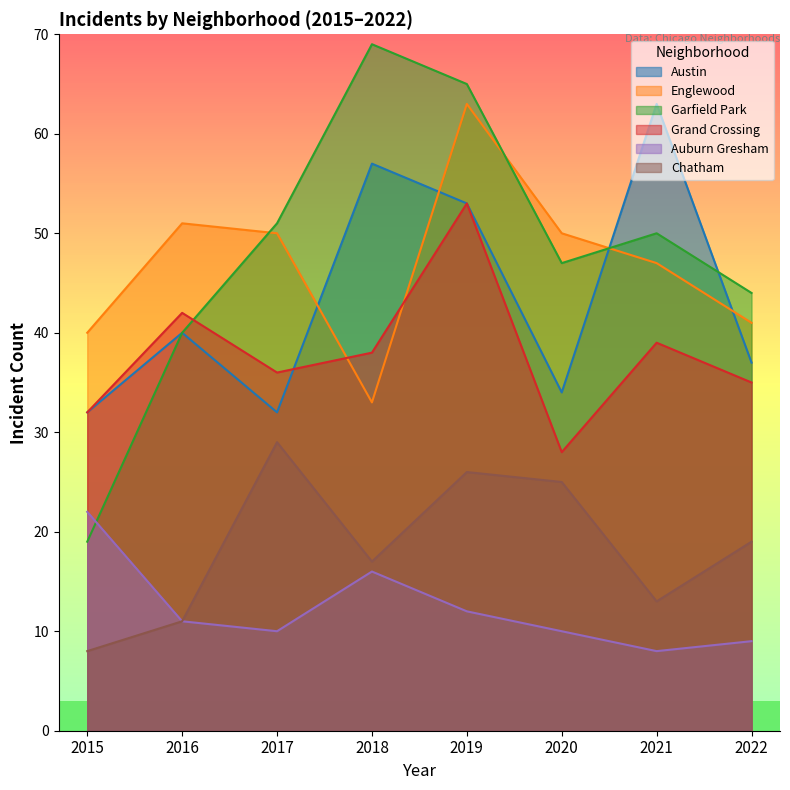

True or false: Austin has more than 2 interior local peaks.

True